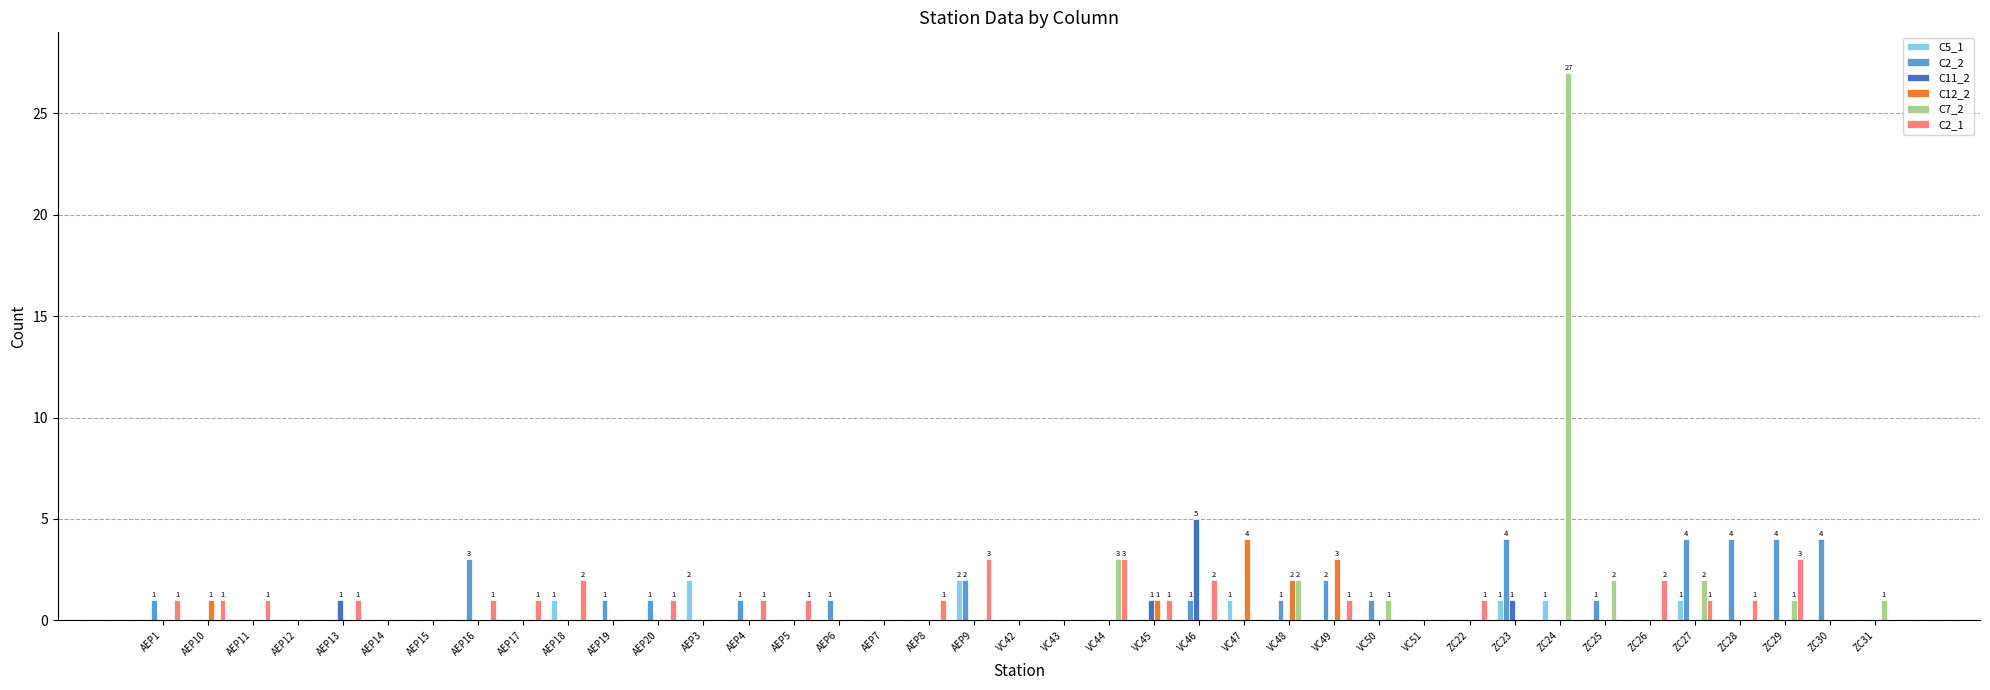

At which category is the sum across all series the highest?

ZC24